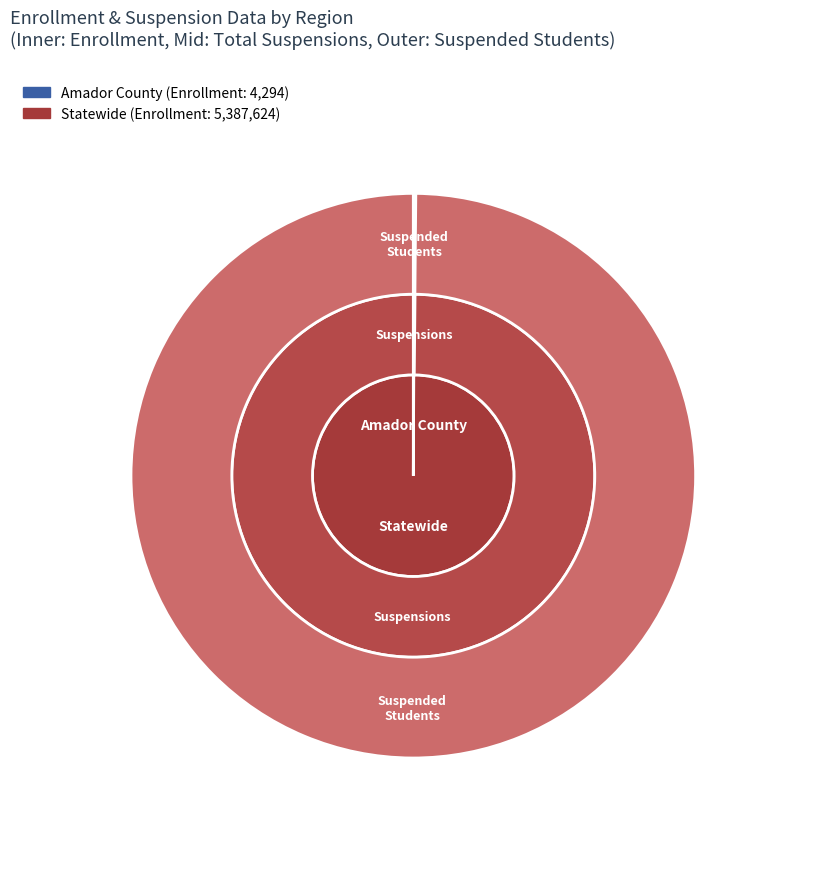

What is the change in value from Amador County to Statewide?

+5383330